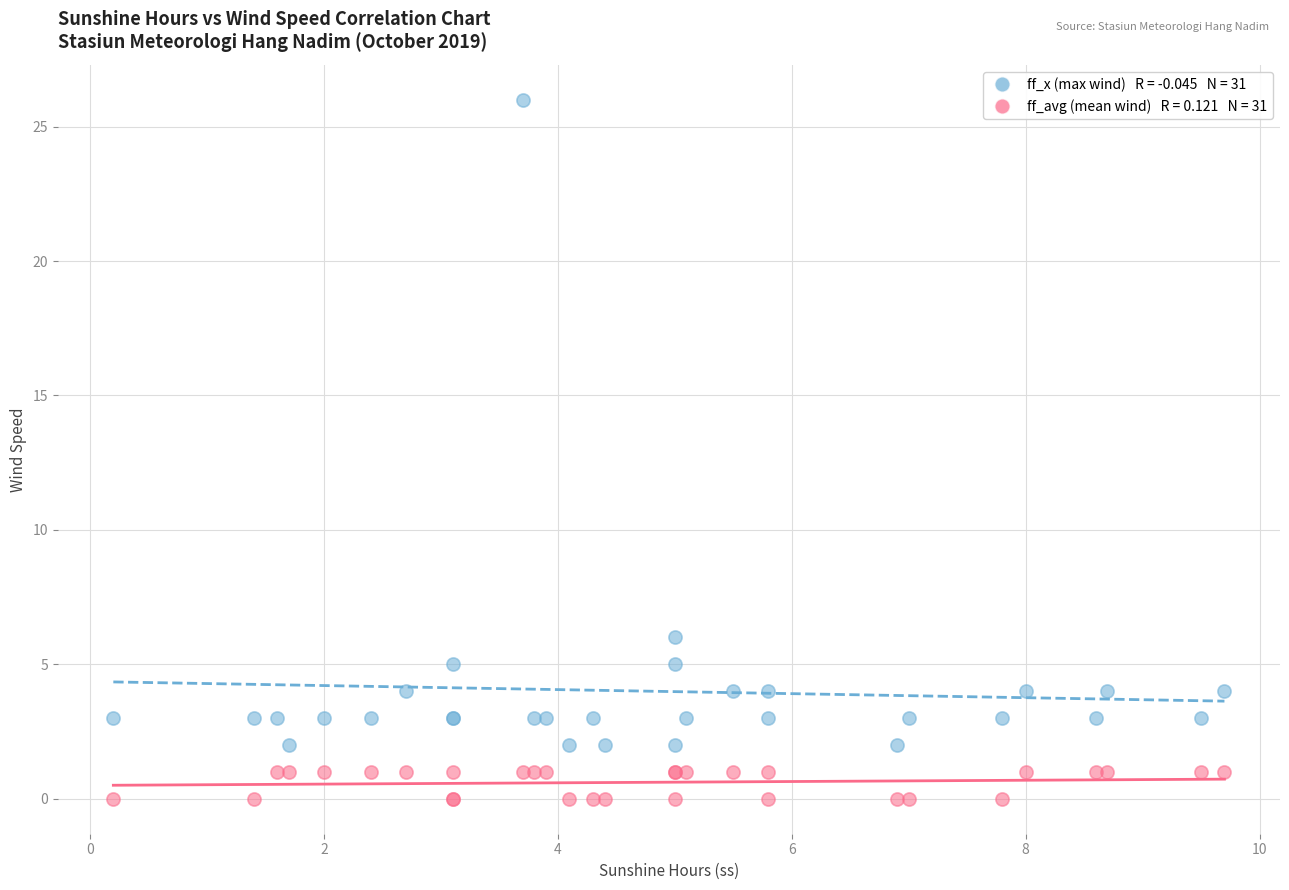

Across all series, what Y value is closest to 13?

6